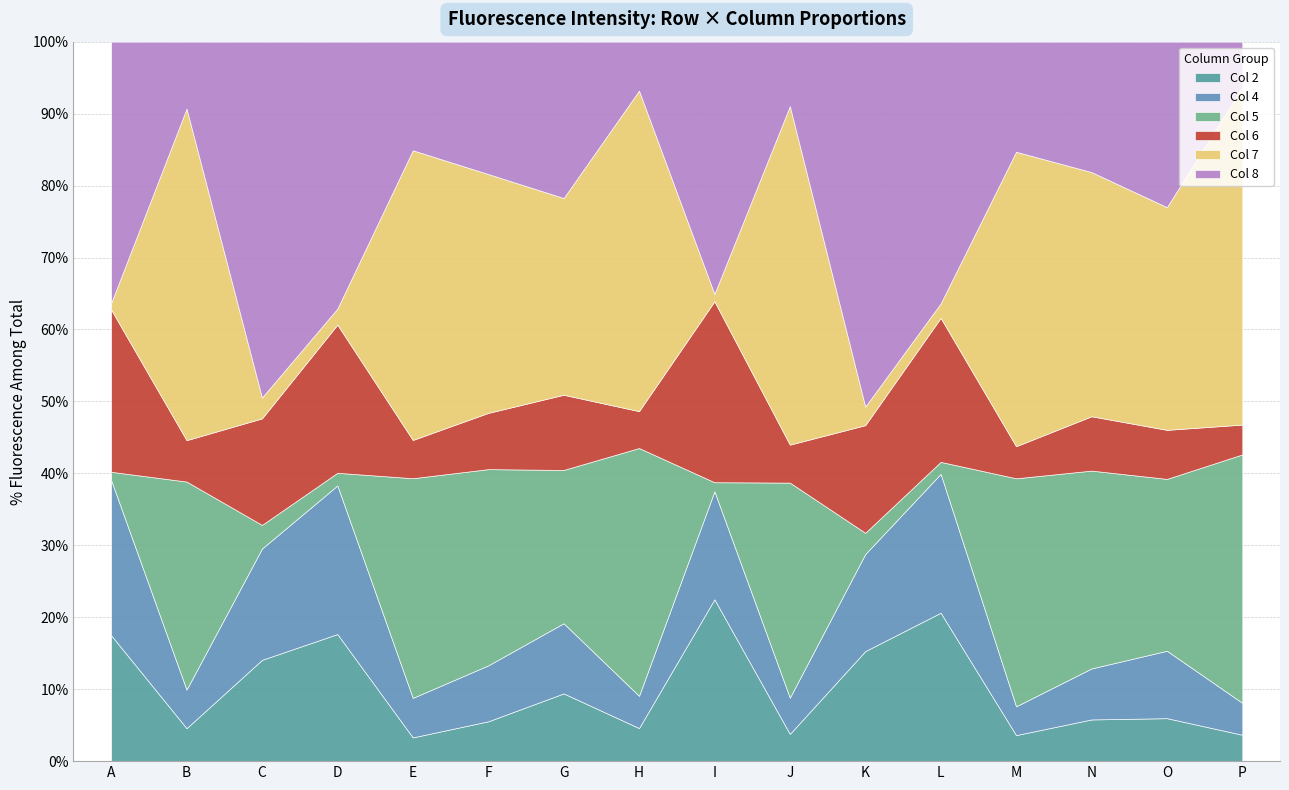

How many series are shown in this chart?

6